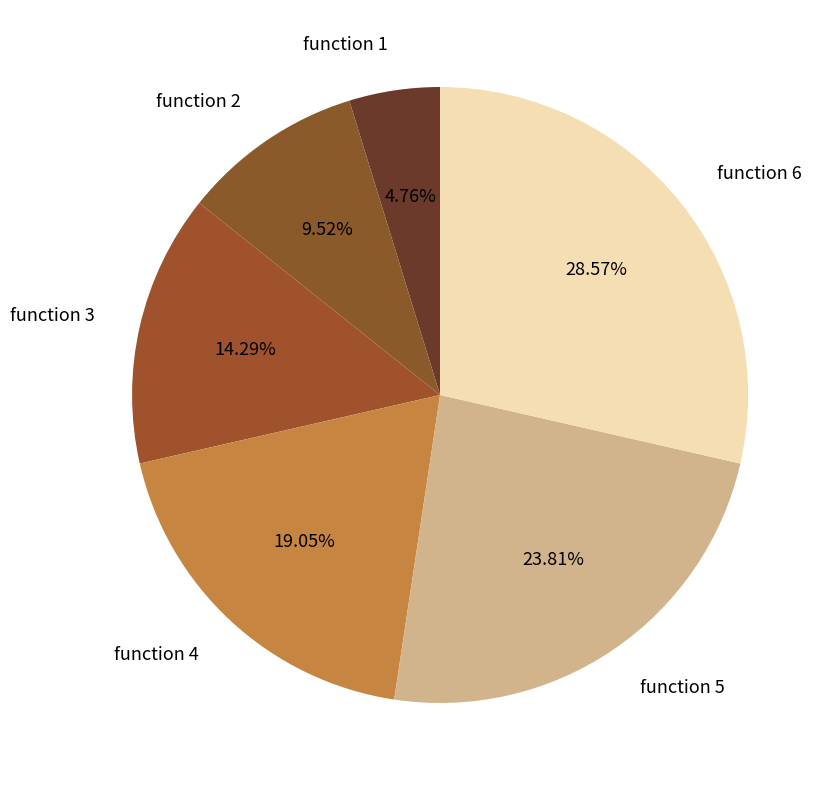

True or false: function 3 accounts for 14% of the total.

True